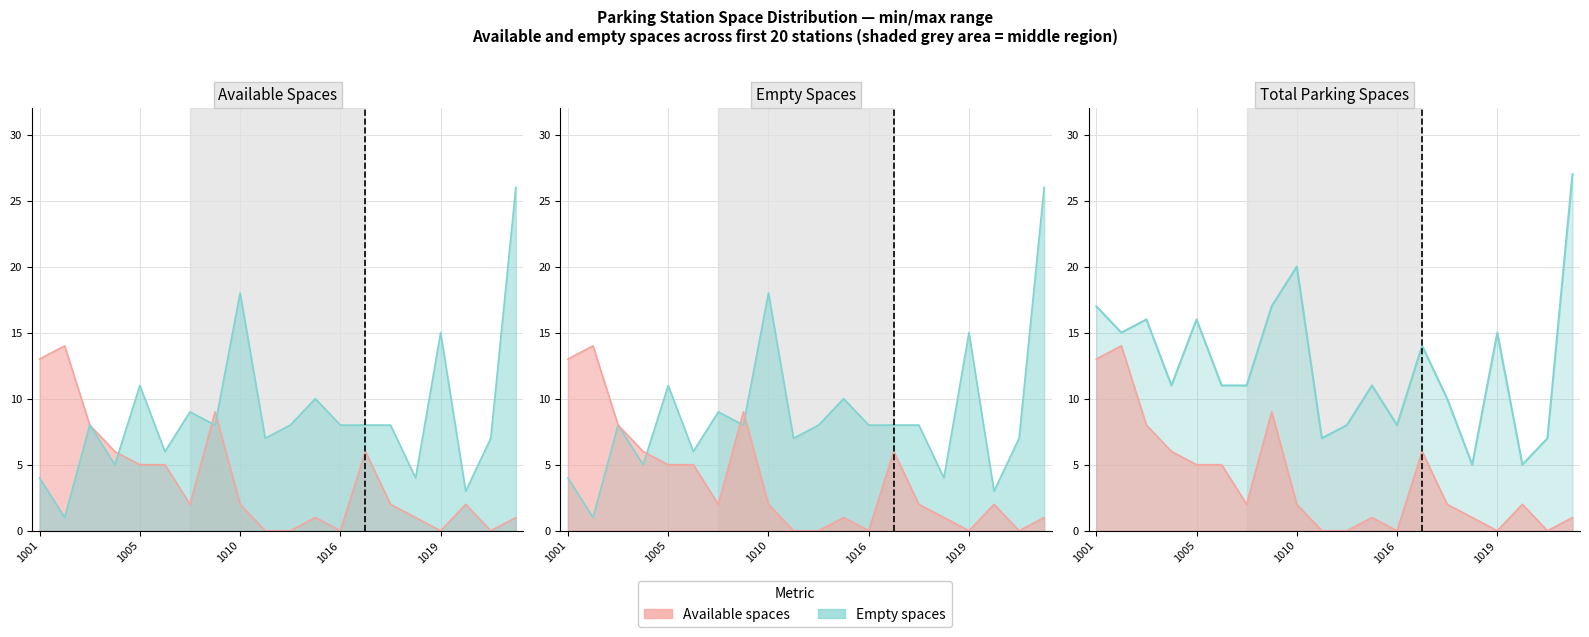

Between 500101002 and 500101006, which series saw the biggest shift?

available_spaces